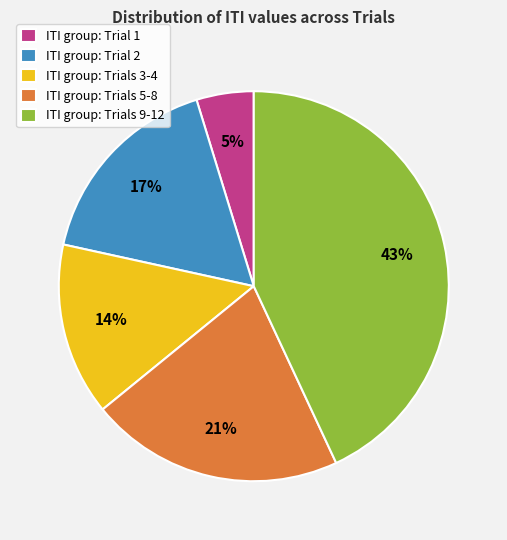

The ITI group: Trials 5-8 slice represents 33% of the pie. True or false?

False